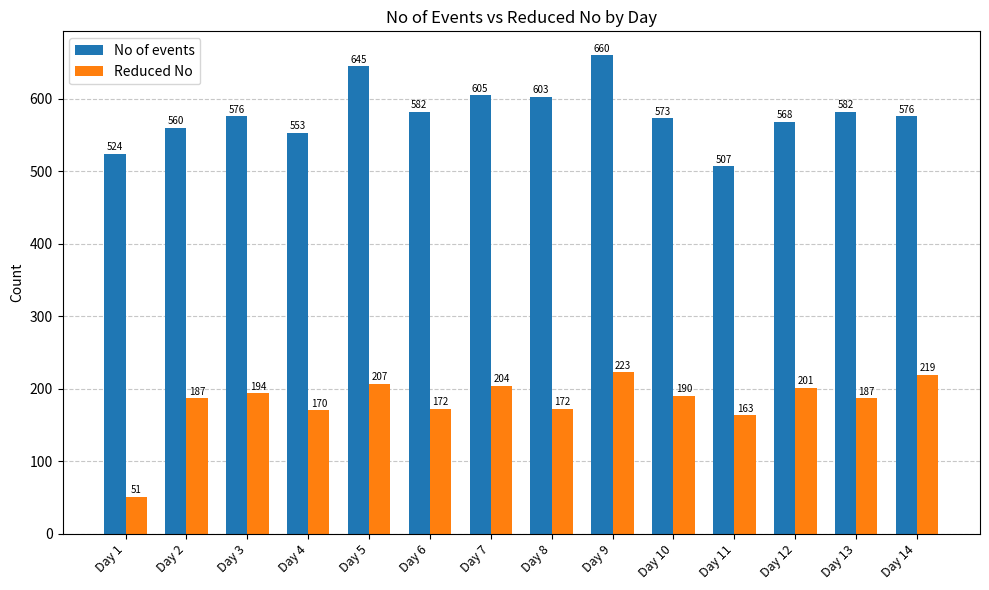

Read the No of events value at Day 3, to the nearest 5.

575